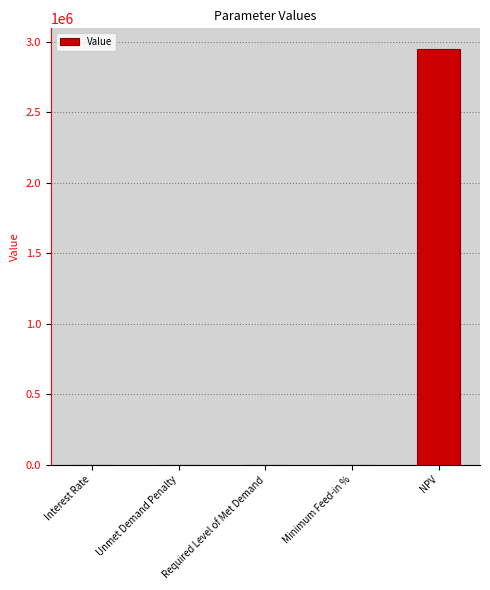

What is the sum of all values?

2947768.1